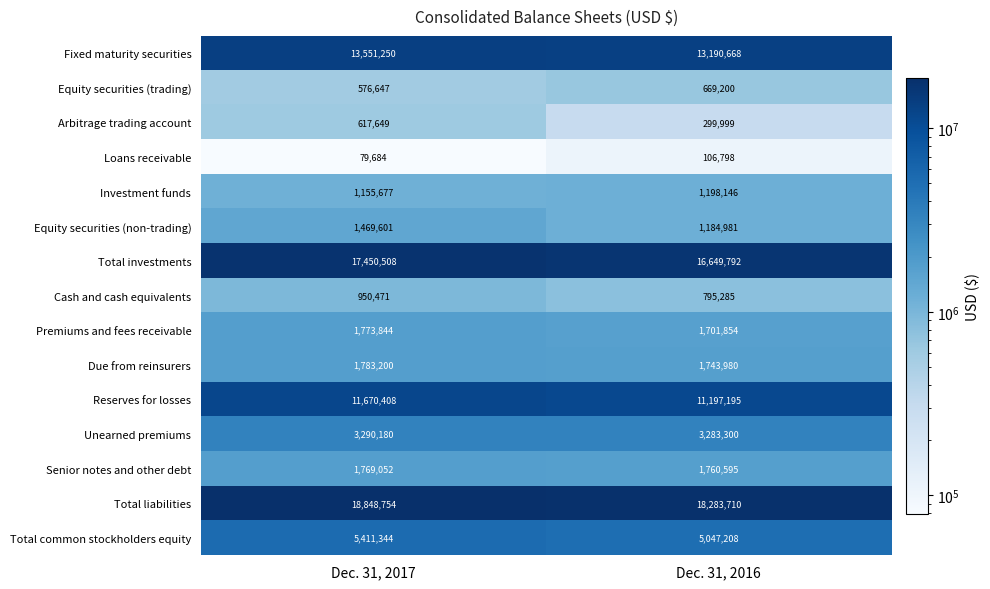

What is the sum of all Equity securities (trading) values?

1245847